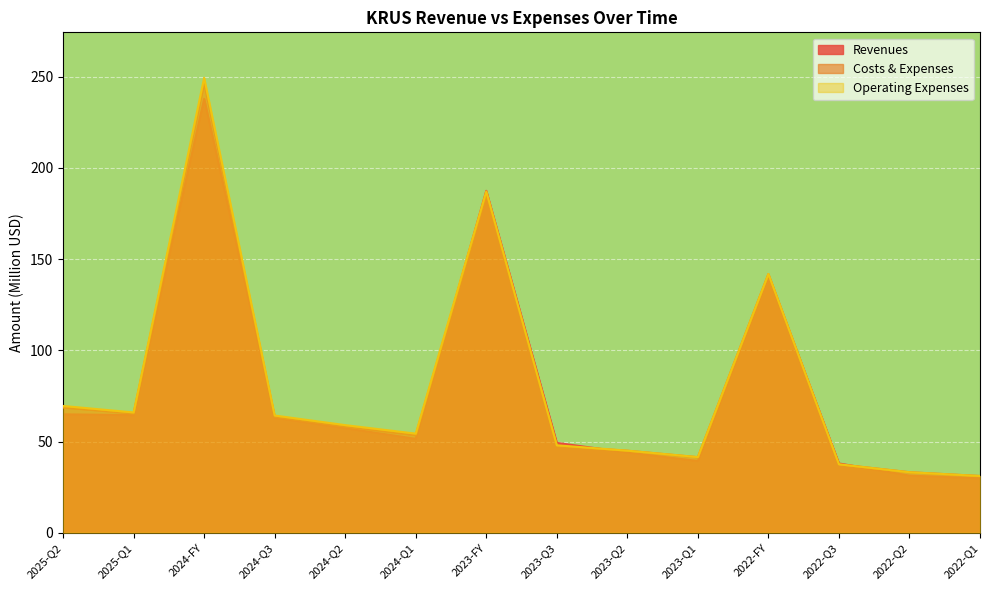

True or false: Operating Expenses and Costs & Expenses intersect in this chart.

False